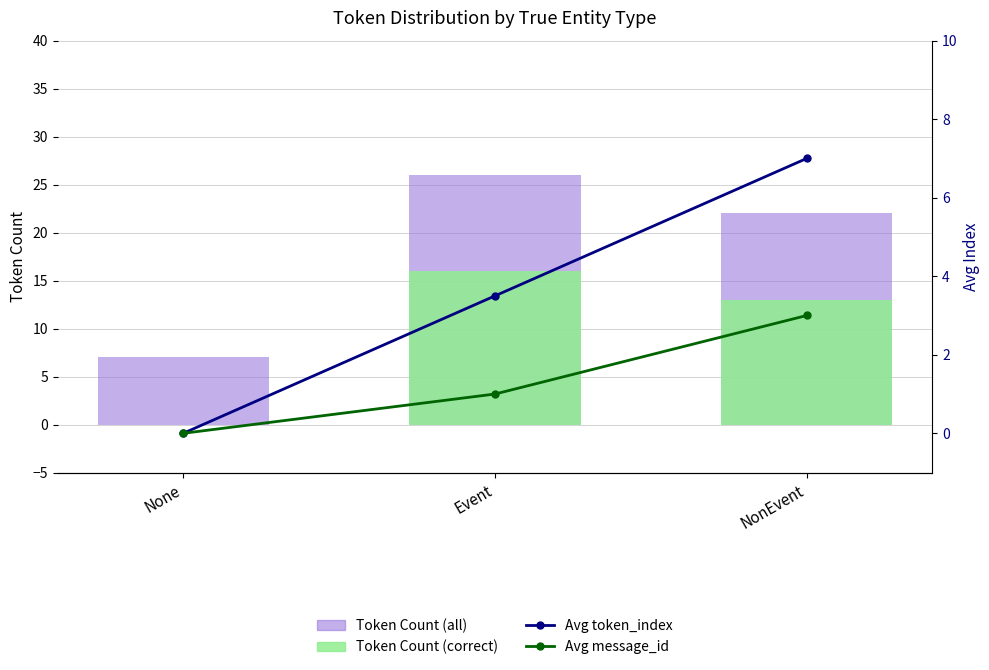

Reading right to left, what are all the values shown in this chart?

Token Count (all): 22.0	26.0	7.0
Token Count (correct): 13.0	16.0	0.0
Avg token_index: 7.0	3.5	0.0
Avg message_id: 3.0	1.0	0.0